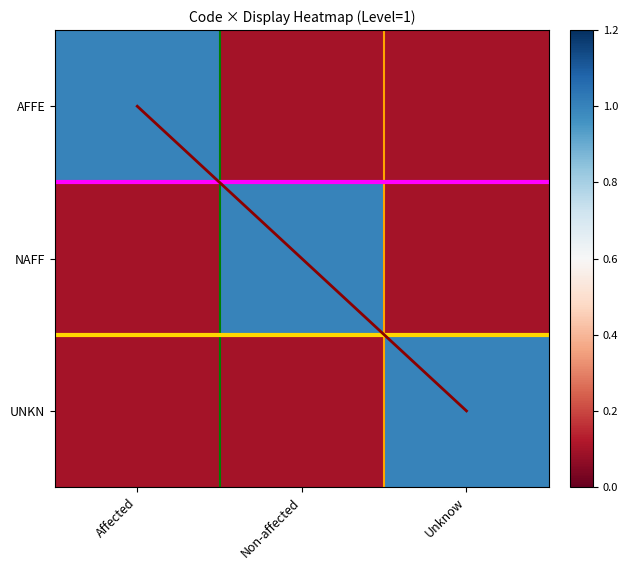

What is the maximum value for UNKN?

1.0